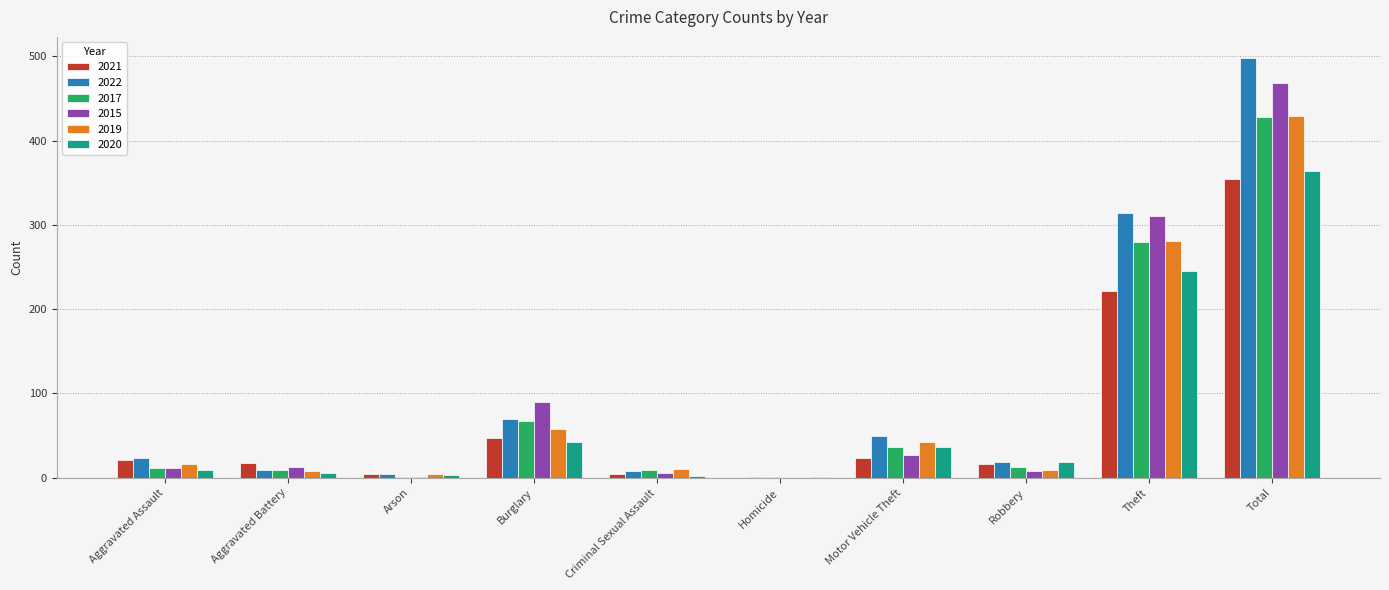

What is the sum of all 2020 values?

728